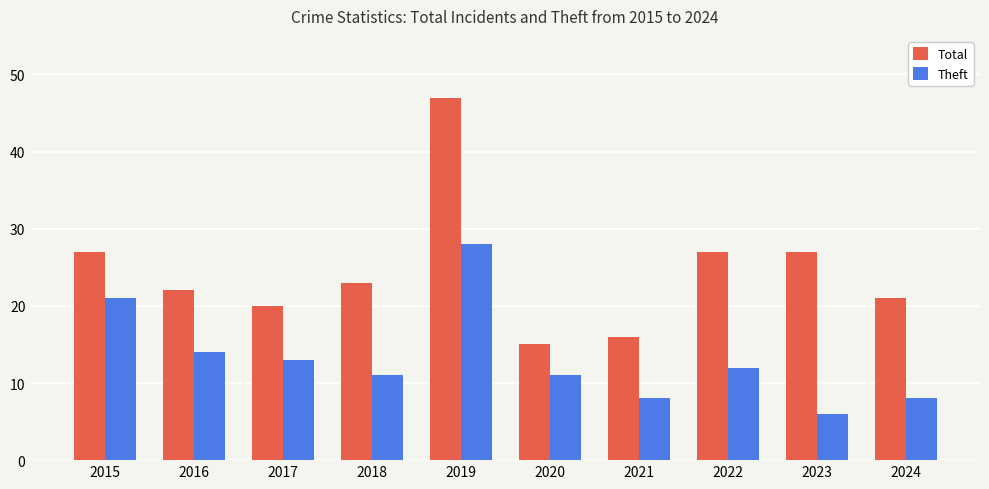

How many categories are shown in the chart?

10